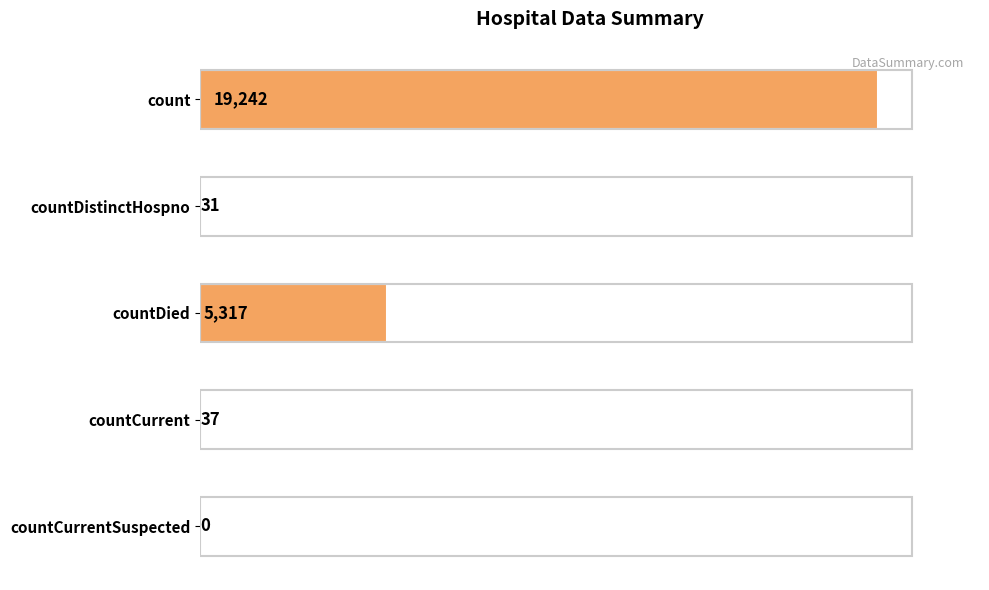

What is the change in value from countDied to countCurrent?

-5280